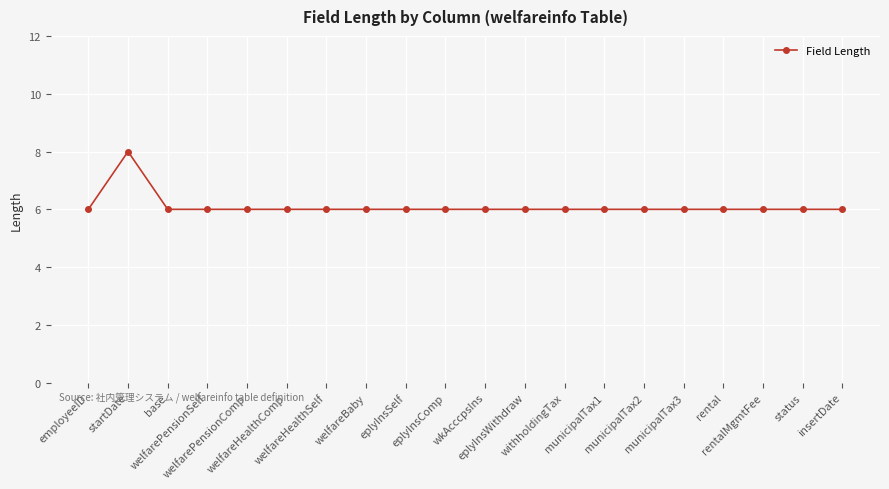

What is the smallest value displayed?

6